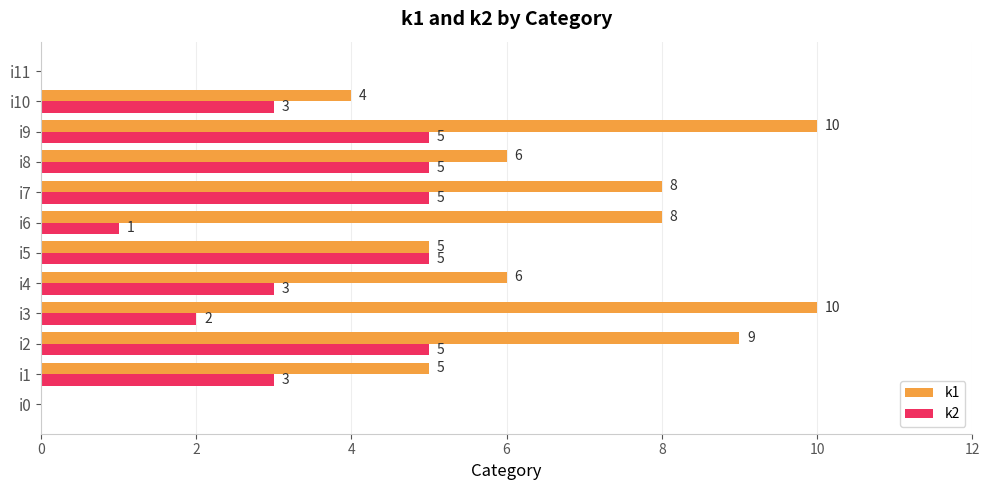

Between i1 and i5, which series saw the biggest shift?

k2